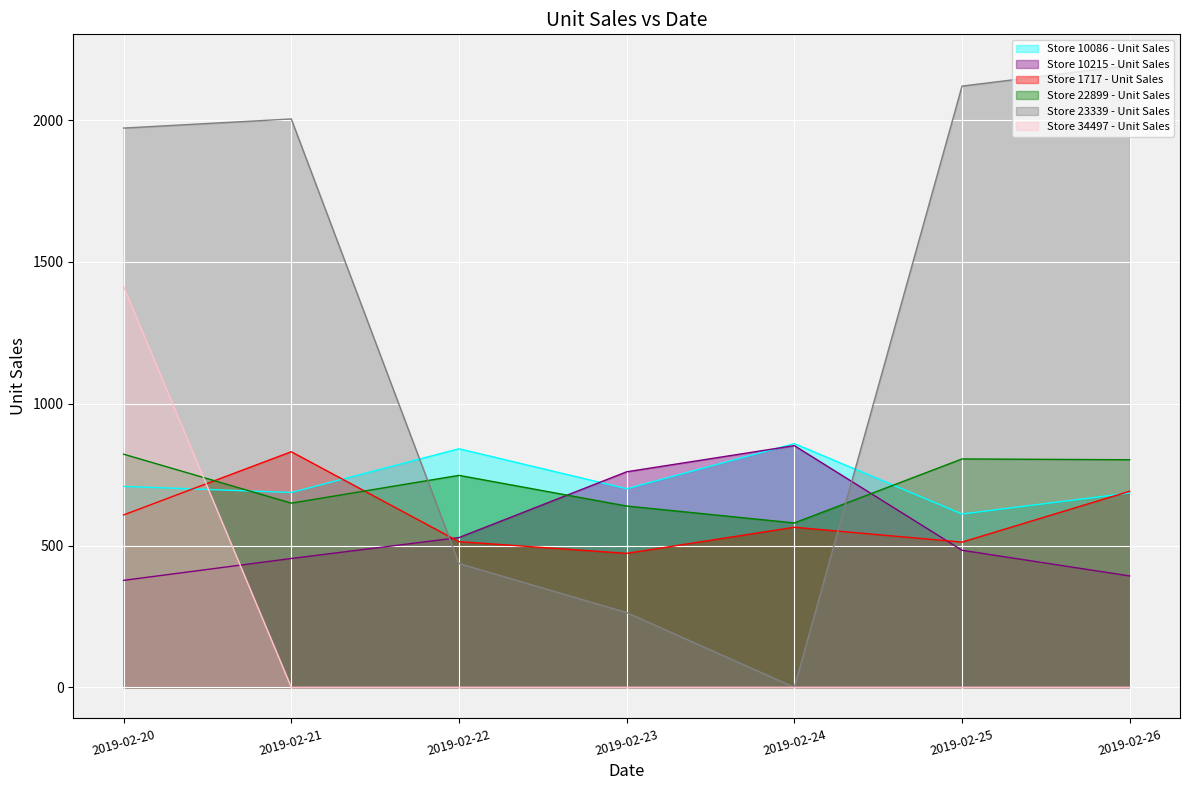

Where is the first local minimum for Store 22899 - Unit Sales?

2019-02-21